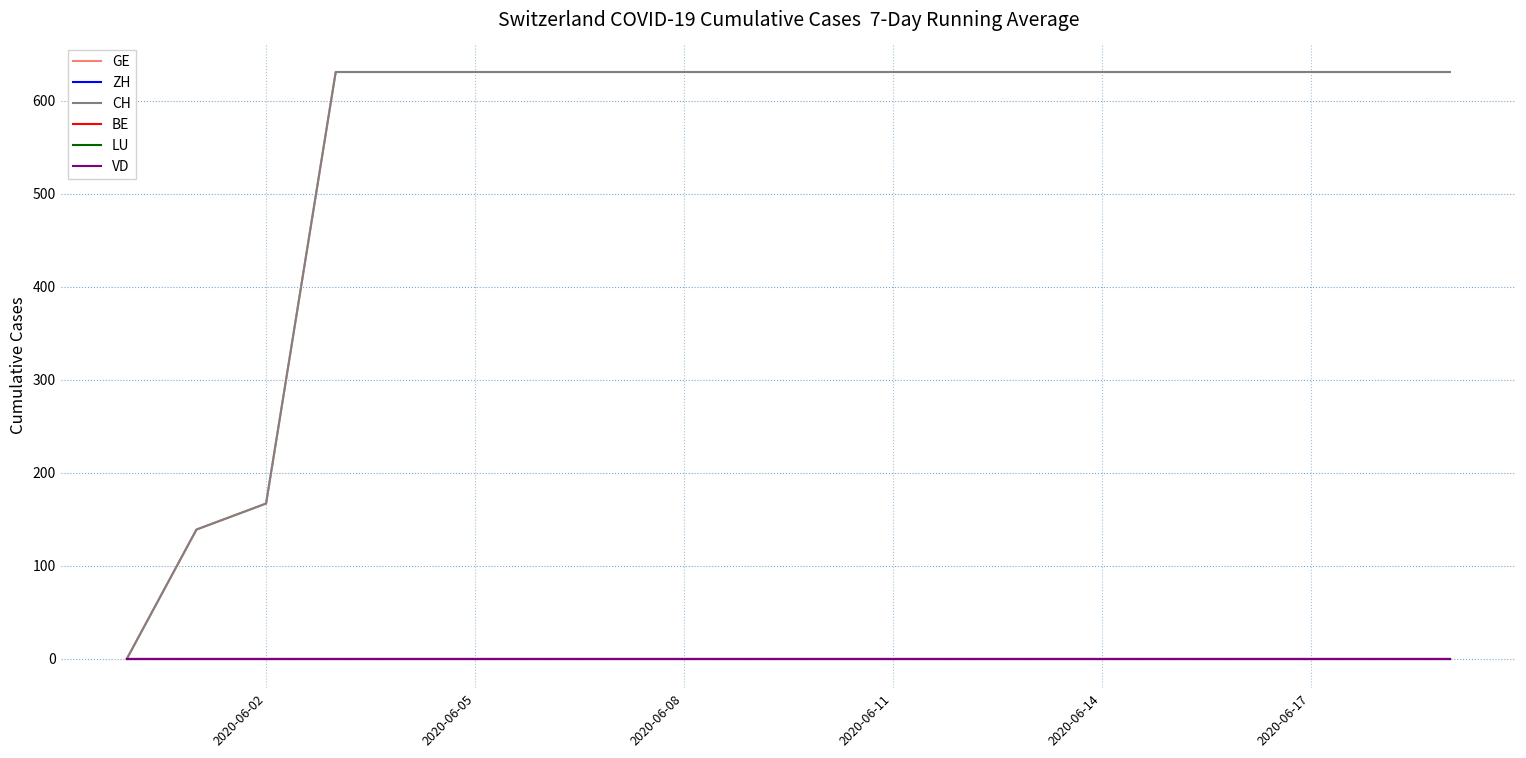

List the series in order of their peak value, highest first.

GE, CH, ZH, BE, LU, VD